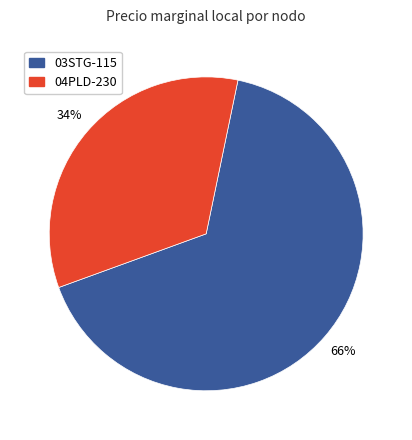

How many segments does this pie chart have?

2